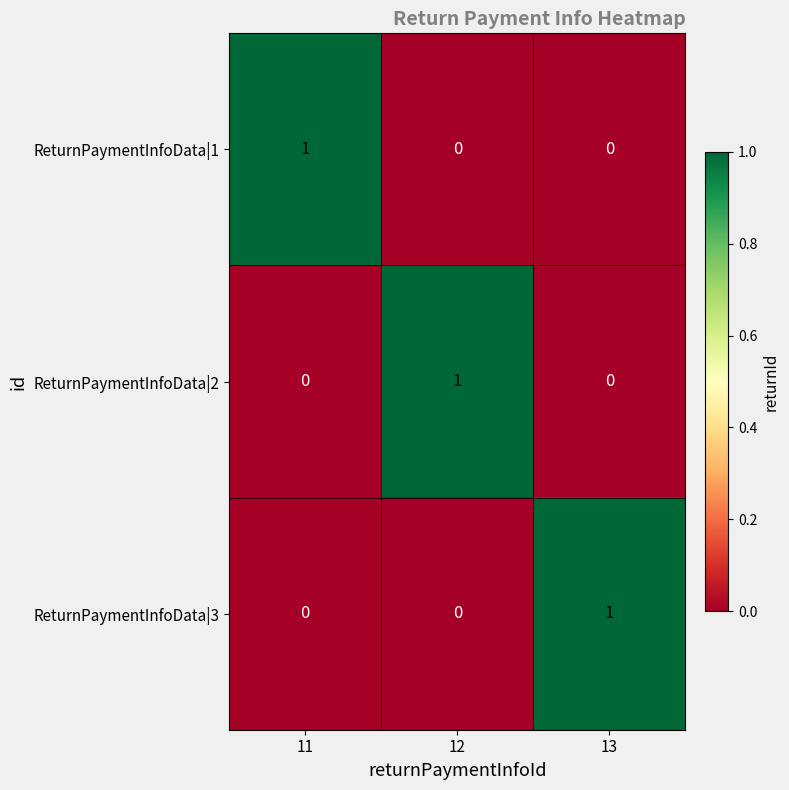

At how many categories does at least one series exceed 0?

3